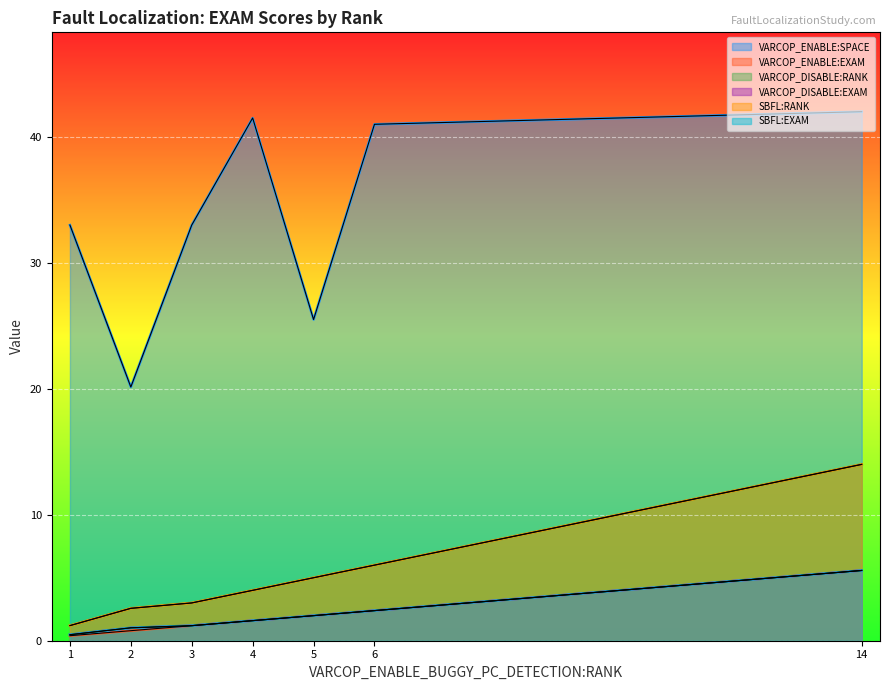

True or false: VARCOP_ENABLE:EXAM has more than 1 points higher than both neighbors.

False